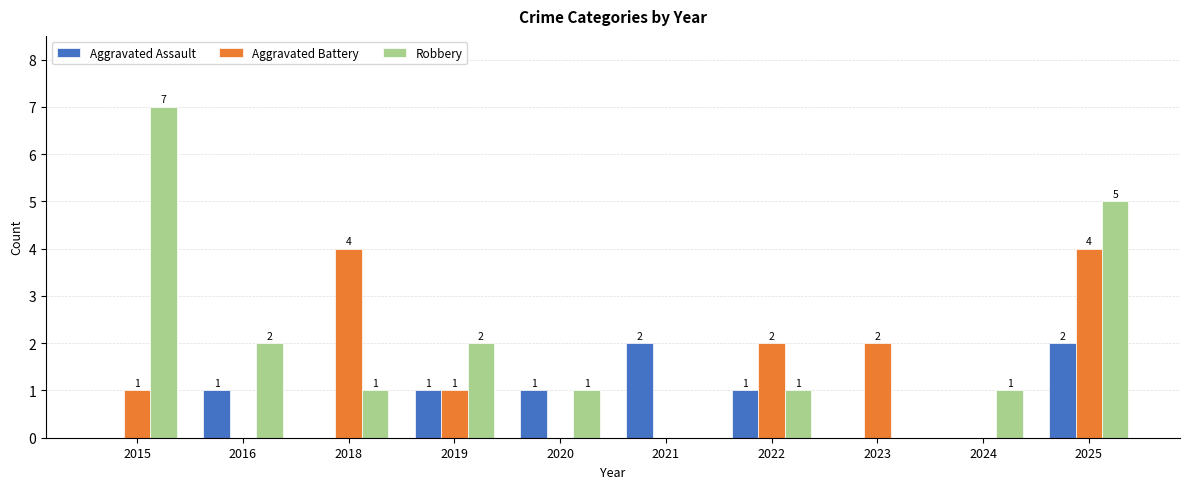

What is the sum of the Aggravated Assault values at 2022 and 2021?

3